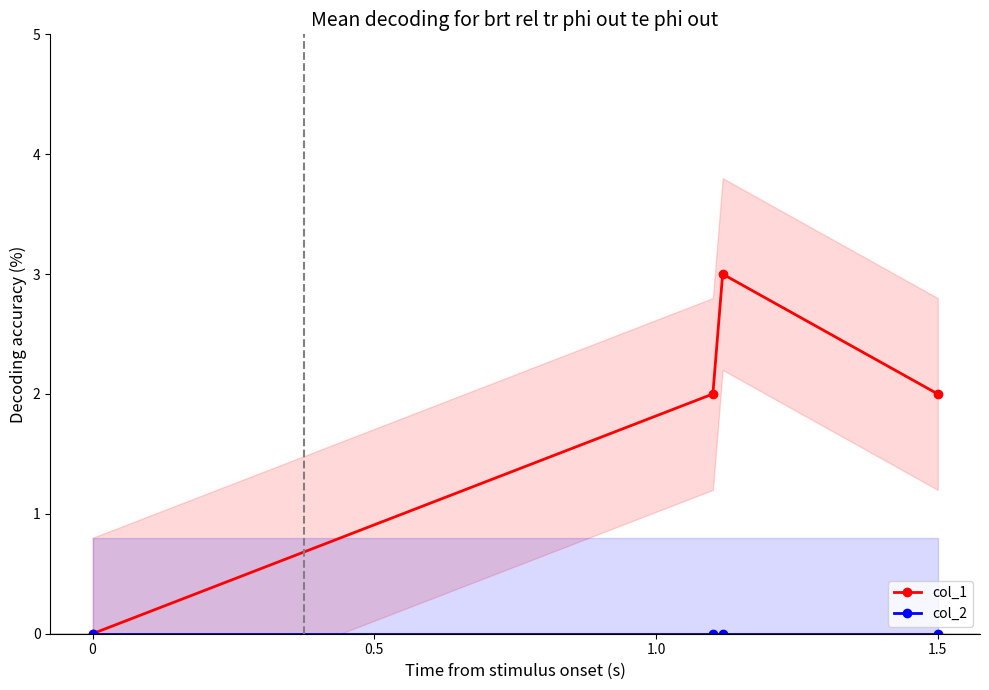

Does the chart have visible grid lines?

No